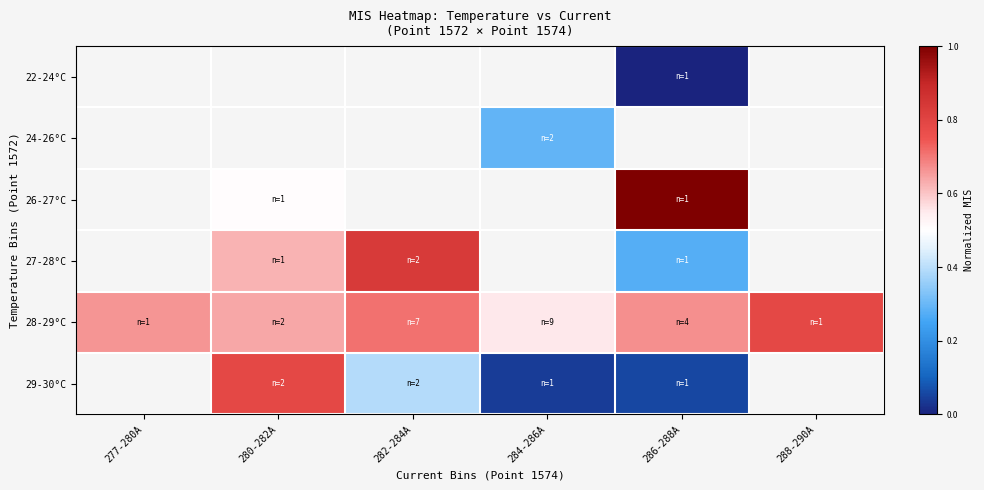

What is the sum of the 28-29°C values at 282-284A and 284-286A?

1.3